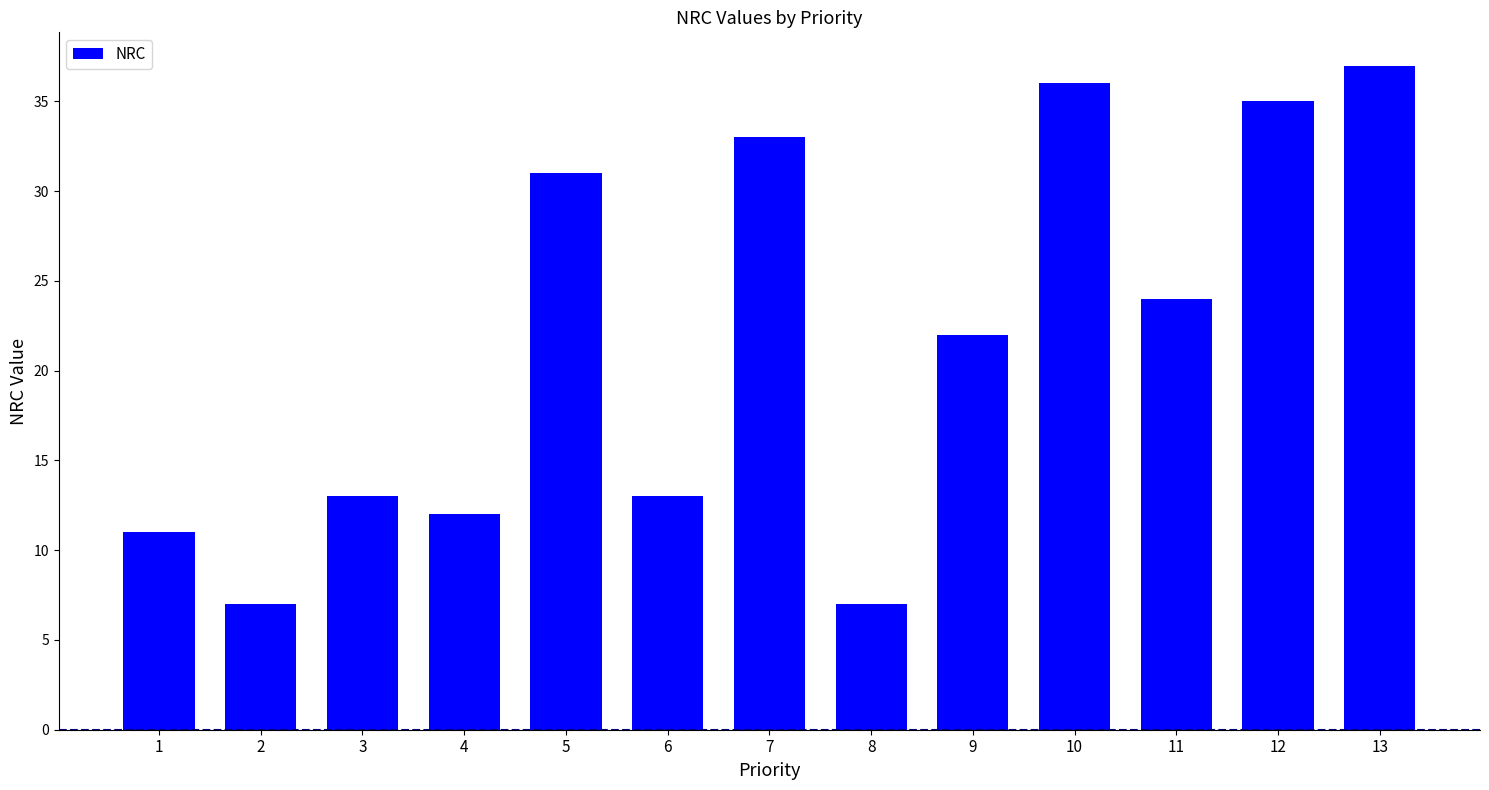

Does the chart contain stacked bars?

No